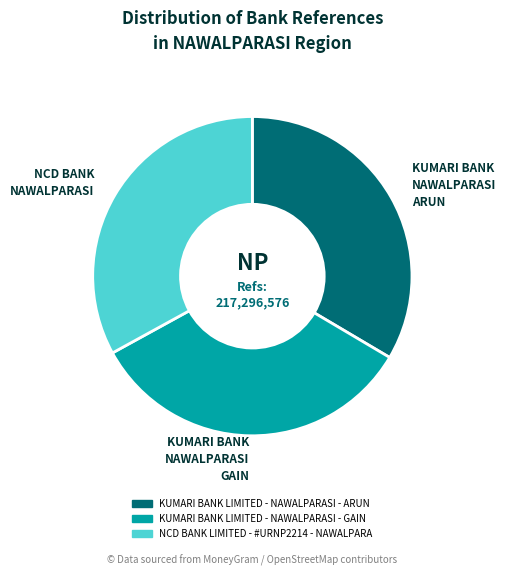

The KUMARI BANK LIMITED - NAWALPARASI - ARUN slice represents 34% of the pie. True or false?

True